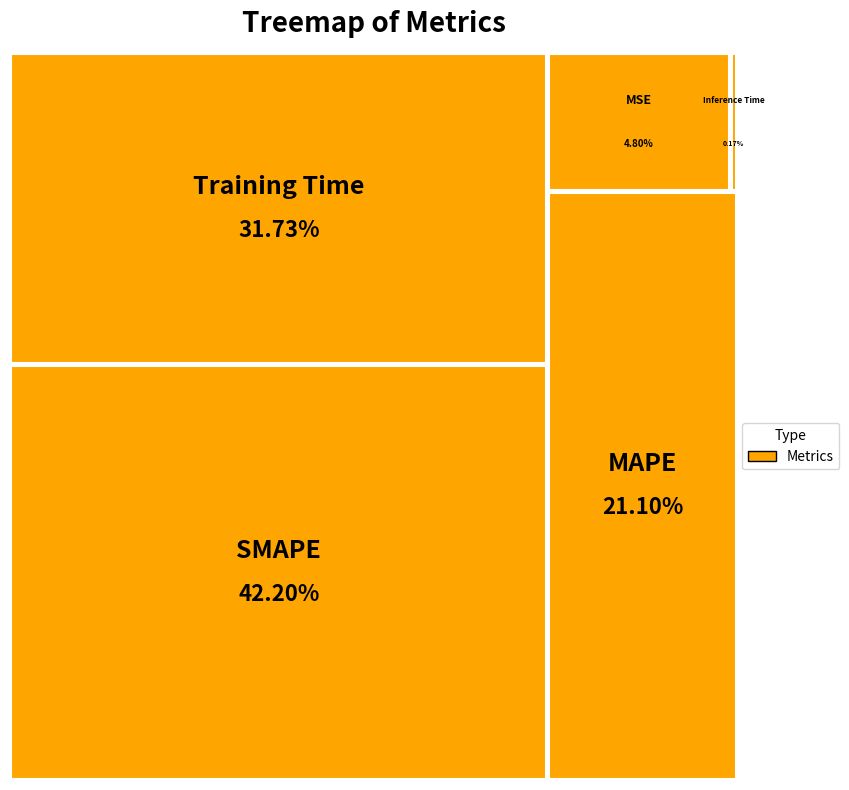

To the nearest percent, what is the average slice percentage?

20%